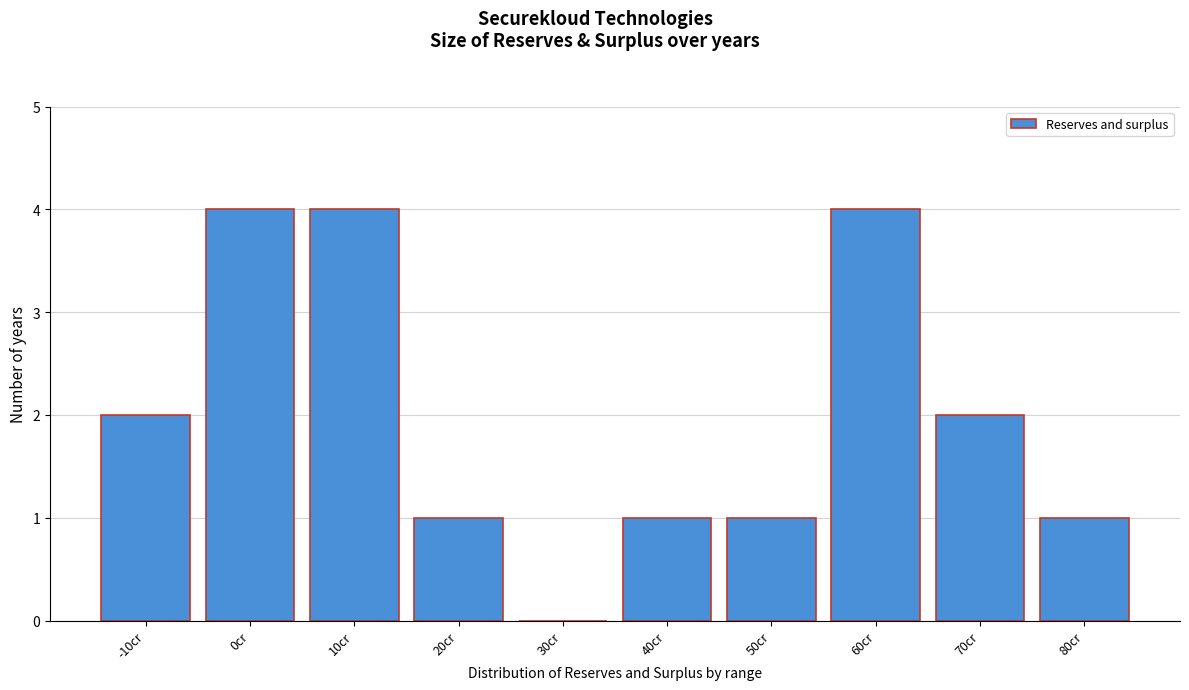

Reading right to left, list all the values displayed in this chart.

80cr=1	70cr=2	60cr=4	50cr=1	40cr=1	30cr=0	20cr=1	10cr=4	0cr=4	-10cr=2